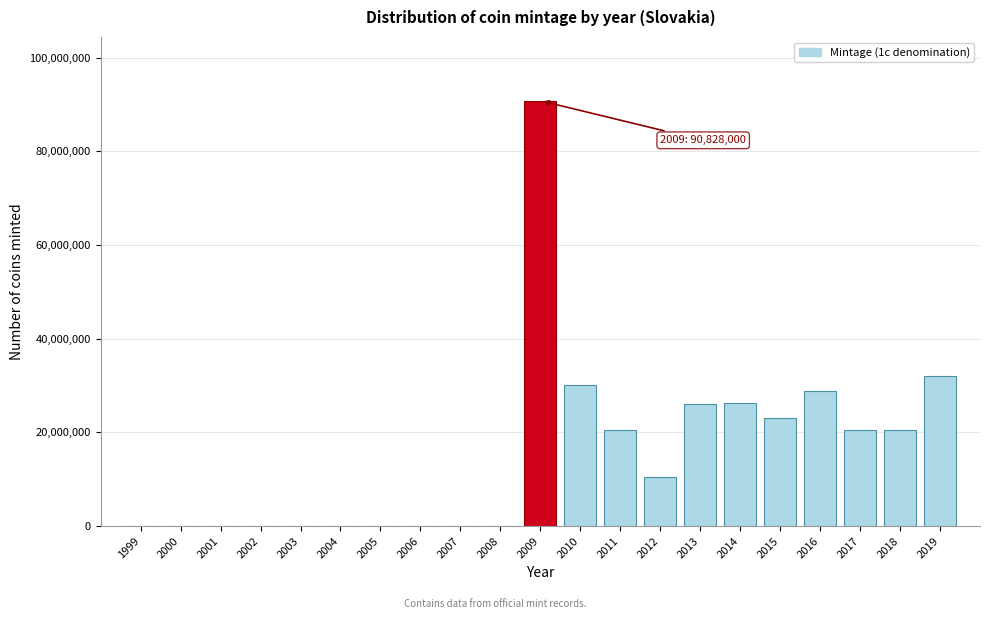

What is the sum of all values?

329400900